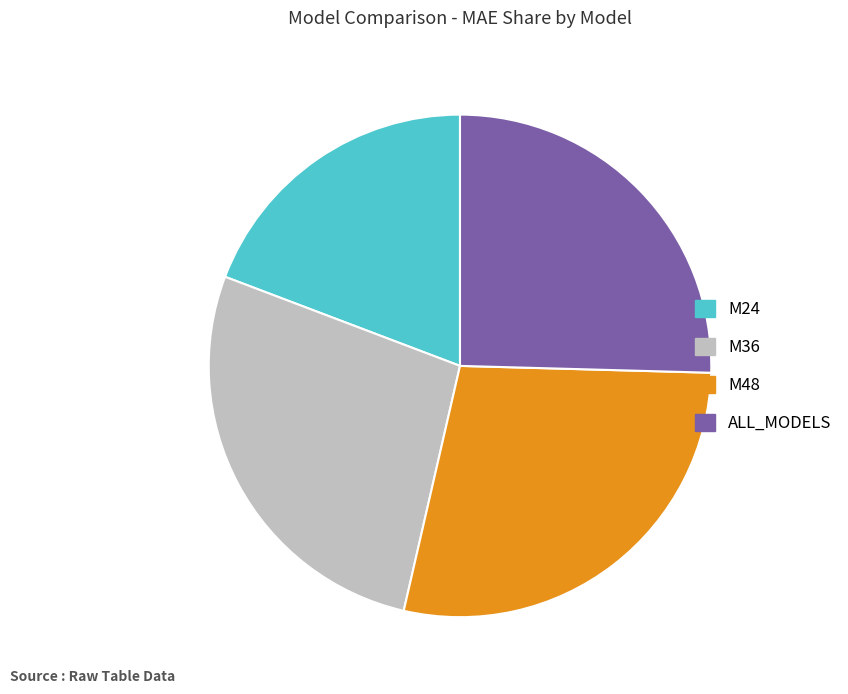

Combined, do M24 and M48 account for over 50%?

No